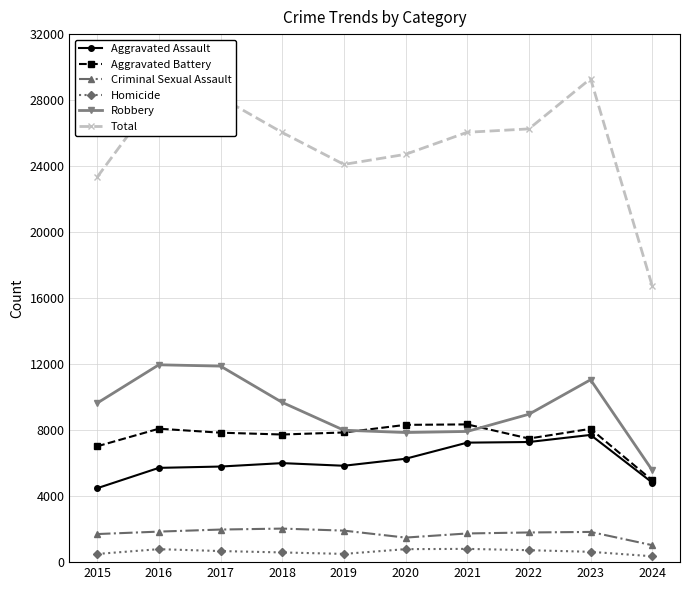

What are all the series names shown in the legend?

Aggravated Assault, Aggravated Battery, Criminal Sexual Assault, Homicide, Robbery, Total